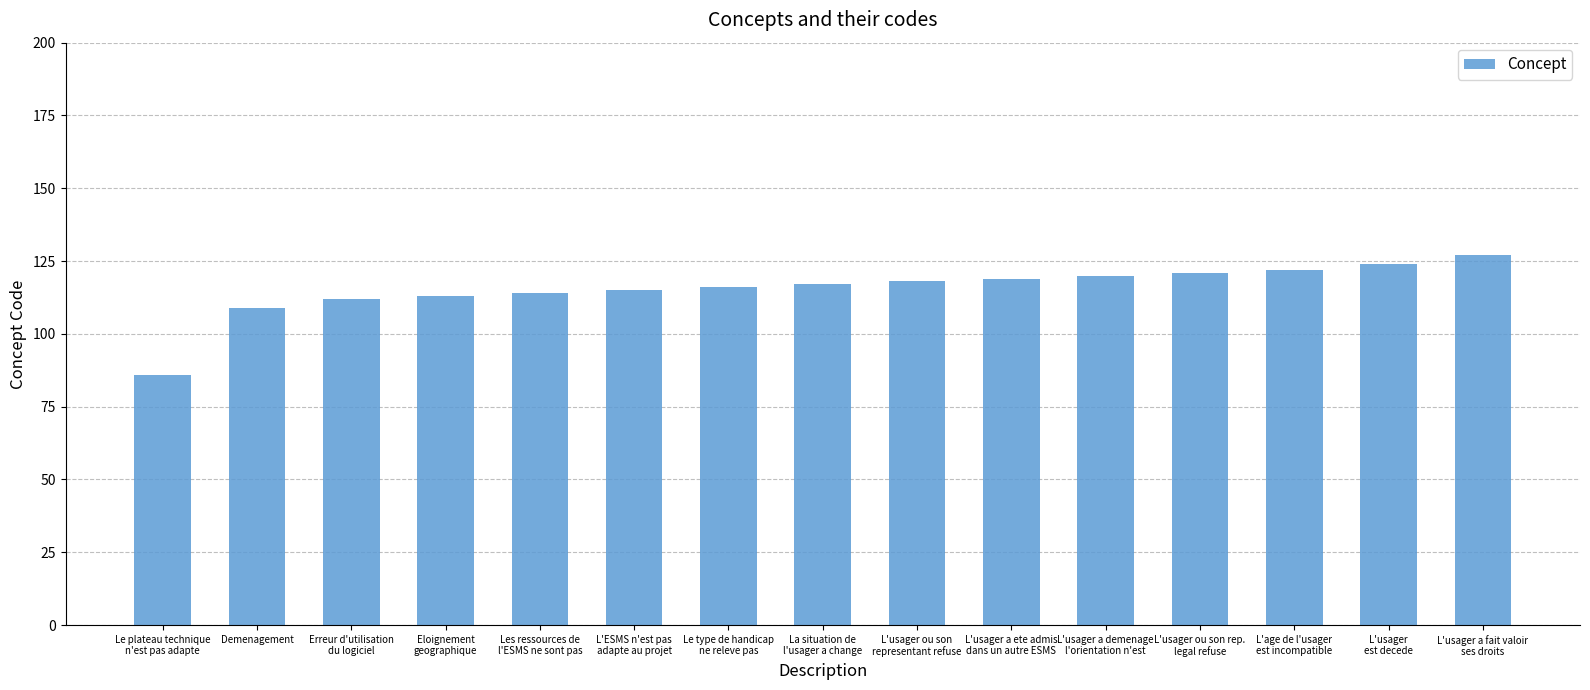

What is the maximum value shown in the chart?

127